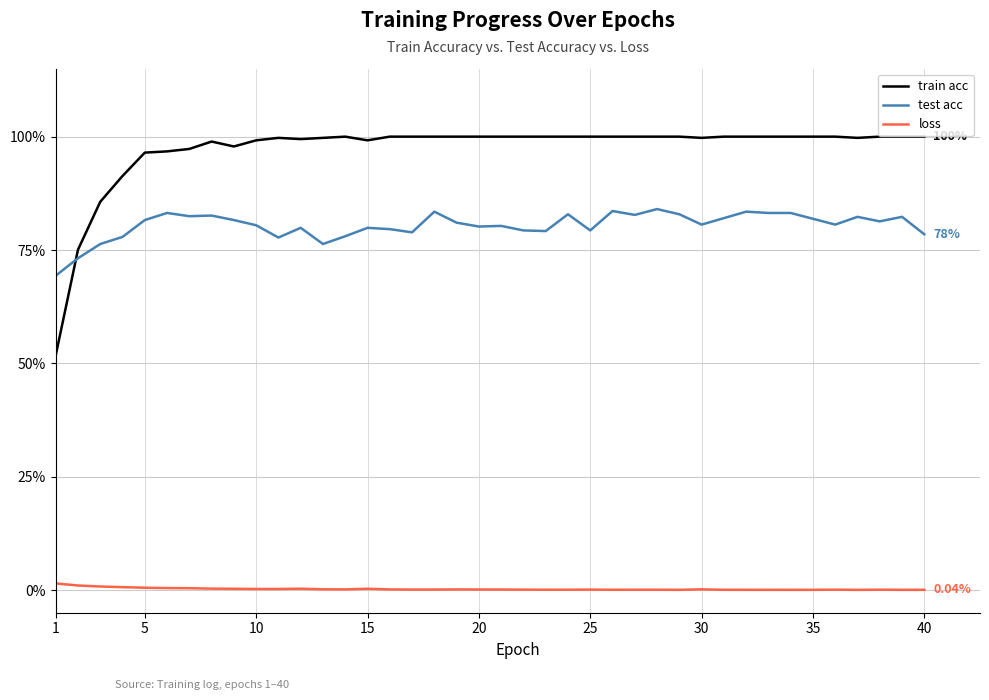

Reading left to right, what are all the values shown in this chart?

train acc: 0.5	0.8	0.9	0.9	1.0	1.0	1.0	1.0	1.0	1.0	1.0	1.0	1.0	1.0	1.0	1.0	1.0	1.0	1.0	1.0	1.0	1.0	1.0	1.0	1.0	1.0	1.0	1.0	1.0	1.0	1.0	1.0	1.0	1.0	1.0	1.0	1.0	1.0	1.0	1.0
test acc: 0.7	0.7	0.8	0.8	0.8	0.8	0.8	0.8	0.8	0.8	0.8	0.8	0.8	0.8	0.8	0.8	0.8	0.8	0.8	0.8	0.8	0.8	0.8	0.8	0.8	0.8	0.8	0.8	0.8	0.8	0.8	0.8	0.8	0.8	0.8	0.8	0.8	0.8	0.8	0.8
loss: 0.0	0.0	0.0	0.0	0.0	0.0	0.0	0.0	0.0	0.0	0.0	0.0	0.0	0.0	0.0	0.0	0.0	0.0	0.0	0.0	0.0	0.0	0.0	0.0	0.0	0.0	0.0	0.0	0.0	0.0	0.0	0.0	0.0	0.0	0.0	0.0	0.0	0.0	0.0	0.0